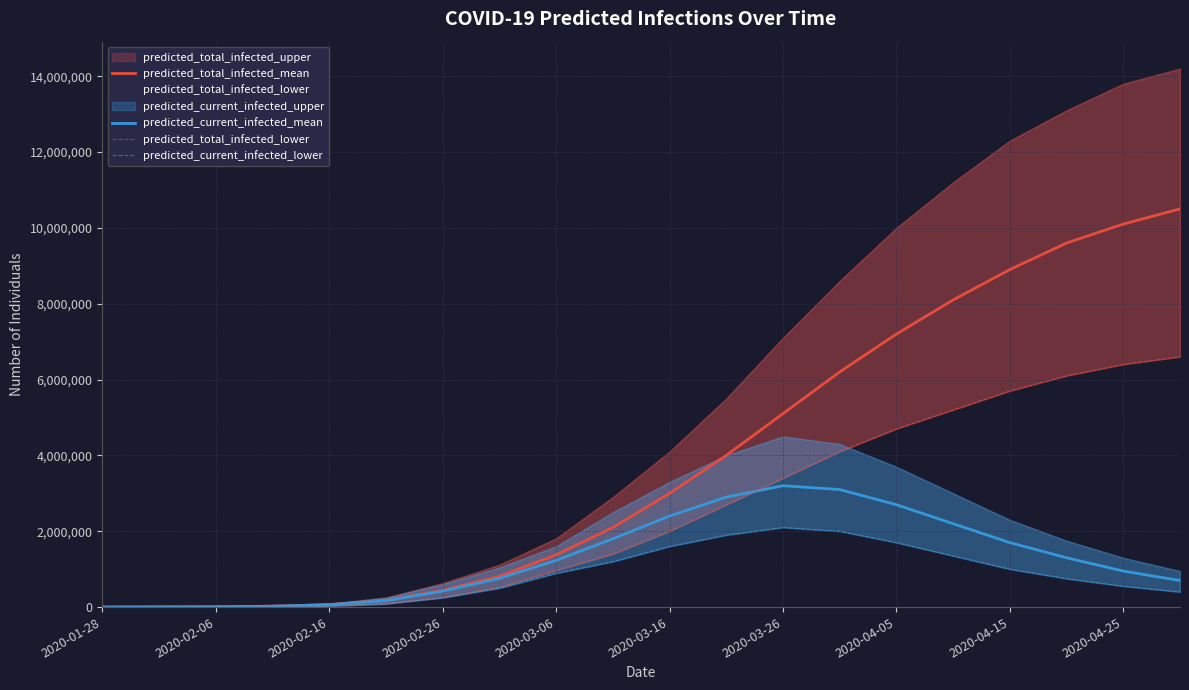

The value of predicted_current_infected_mean at 2020-03-16 is 3574745. True or false?

False